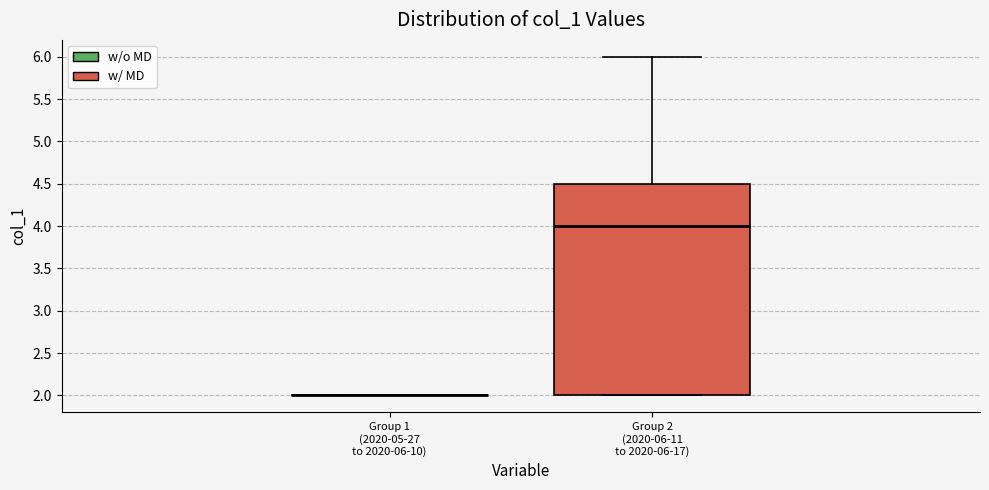

Reading left to right, read every box against the y-axis: the position of its median line, the range the box covers, and the ends of its whiskers. The values are not printed on the chart, so give them approximately, as read against the axis.

Group 1 (2020-05-27 to 2020-06-10): box collapsed to a line at 2.0, whiskers 2.0 to 2.0
Group 2 (2020-06-11 to 2020-06-17): median 4.0, box 2.0 to 4.5, whiskers 2.0 to 6.0